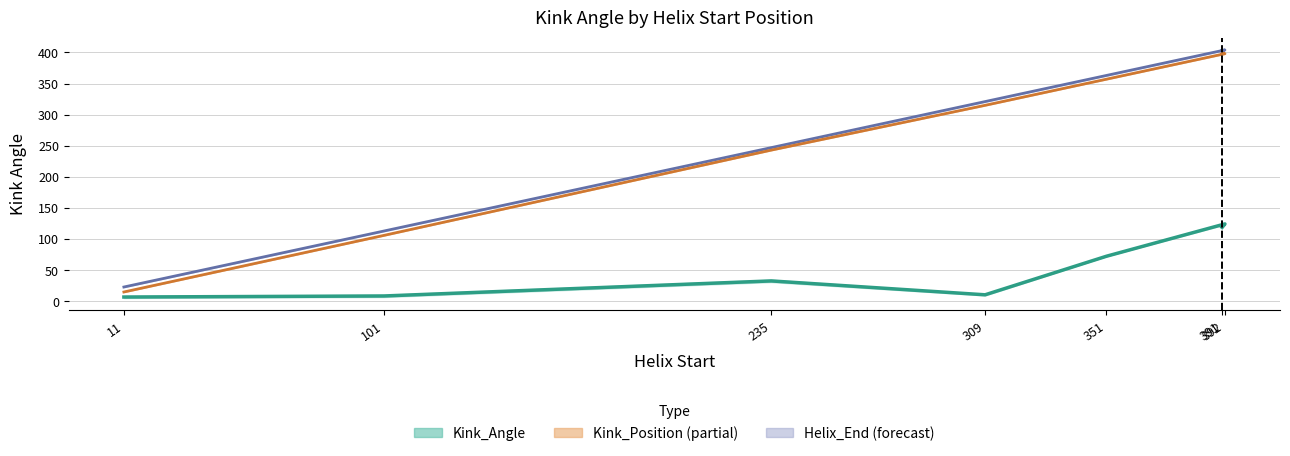

Reading left to right, what are all the values shown in this chart?

6.9	8.6	32.8	10.5	72.5	124.4	118.9